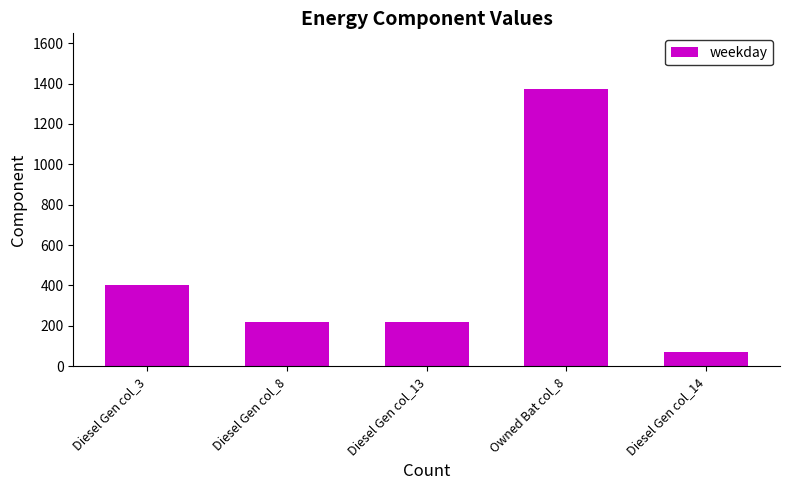

Which has a higher value, Diesel Gen col_13 or Owned Bat col_8?

Owned Bat col_8